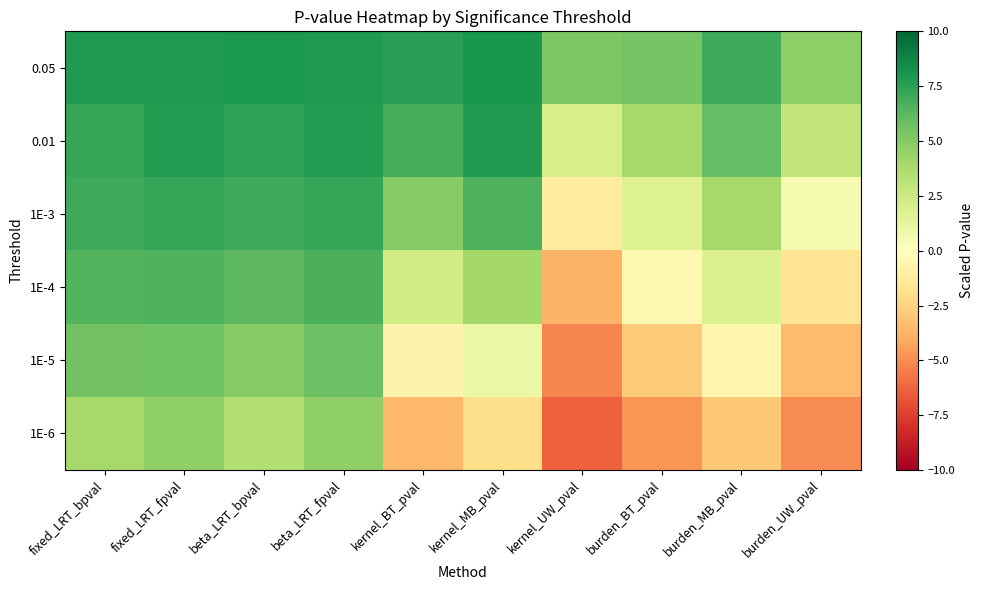

Between fixed_LRT_bpval and kernel_UW_pval, which is larger?

fixed_LRT_bpval